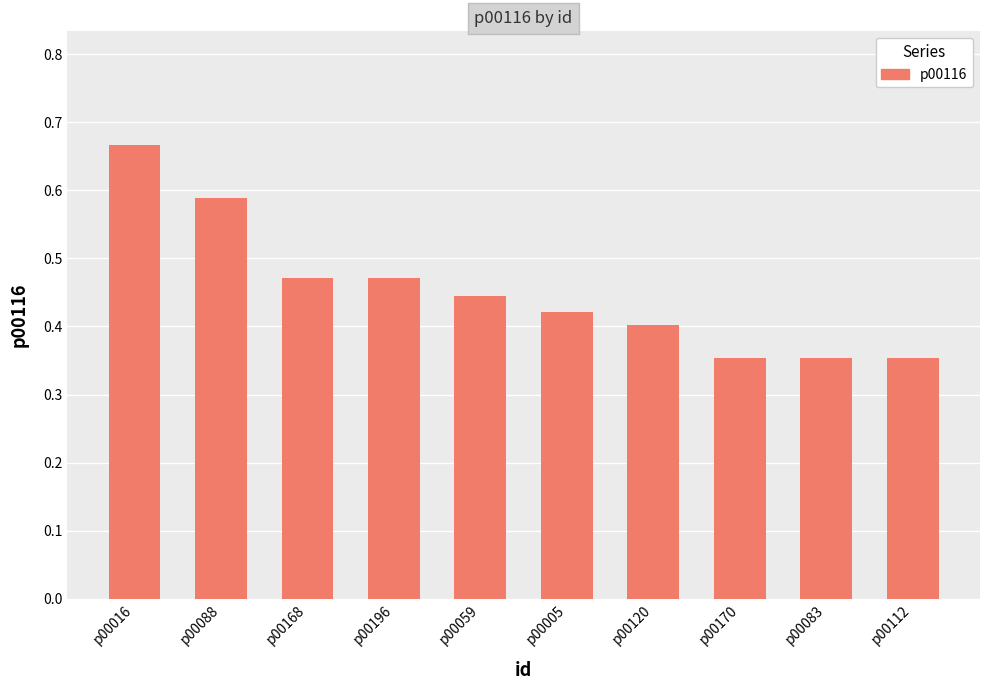

What is the sum of all values?

4.5